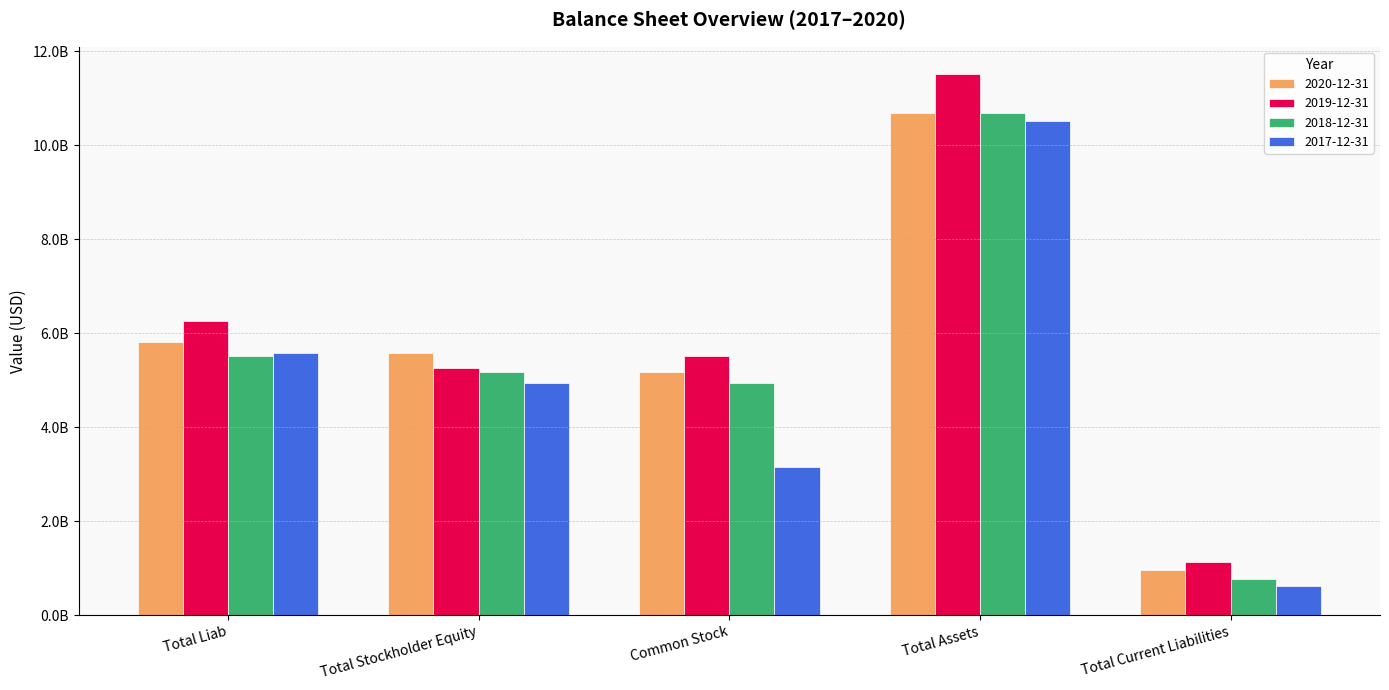

What is the spread (max minus min) of values at Total Stockholder Equity?

632545000